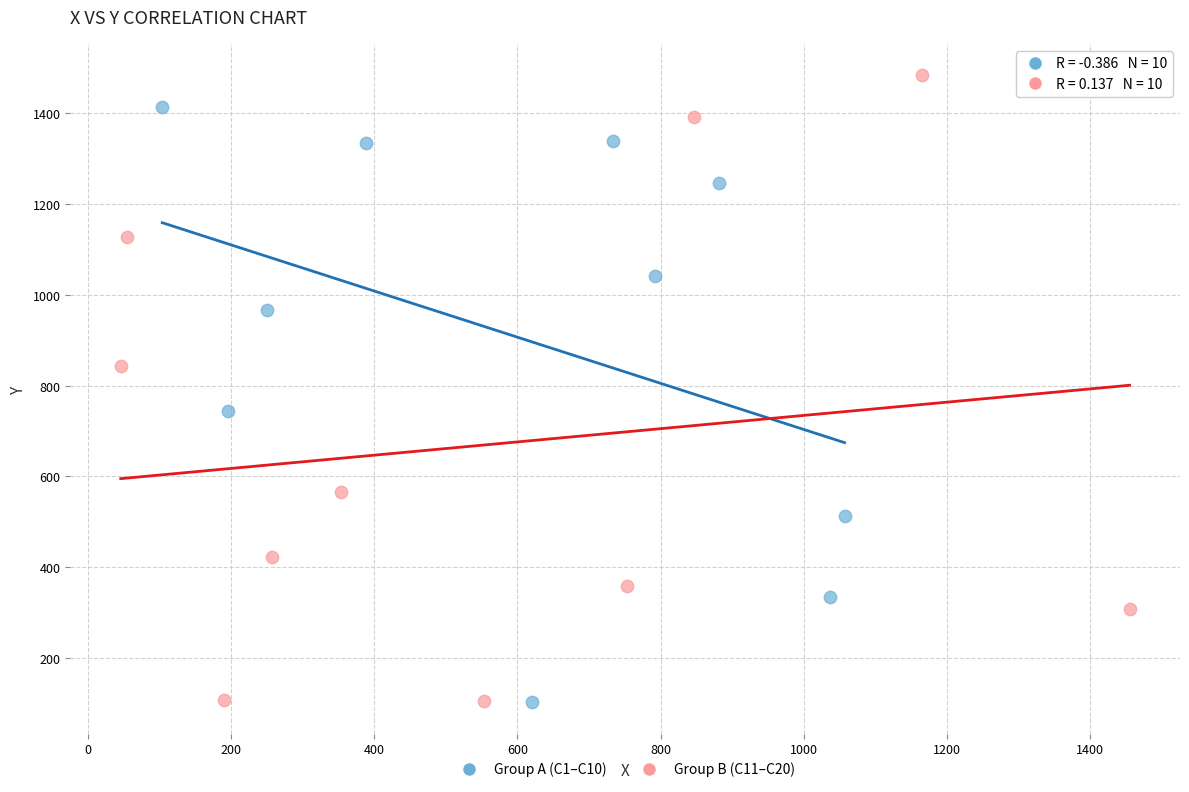

Which series has the largest Y range (max minus min)?

Group B (C11–C20)